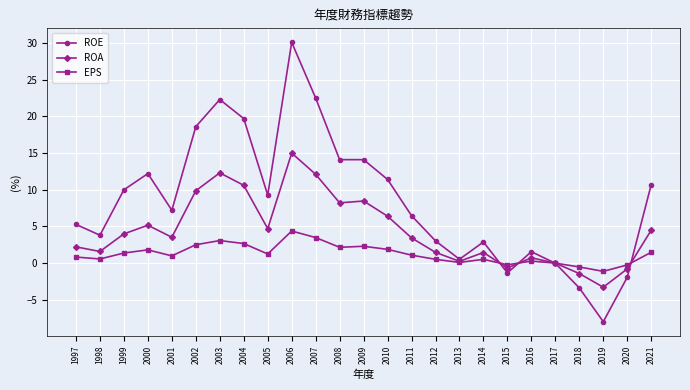

At which label does EPS reach its peak?

2006